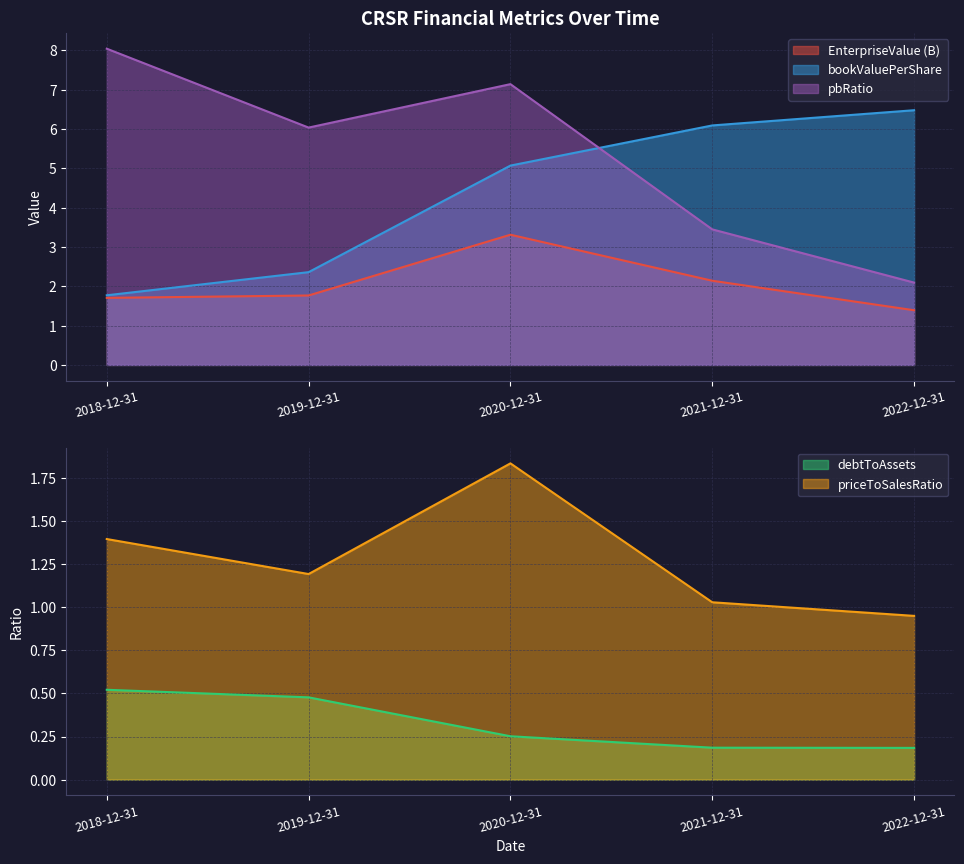

True or false: debtToAssets has a value of 0.1 at 2020-12-31.

False